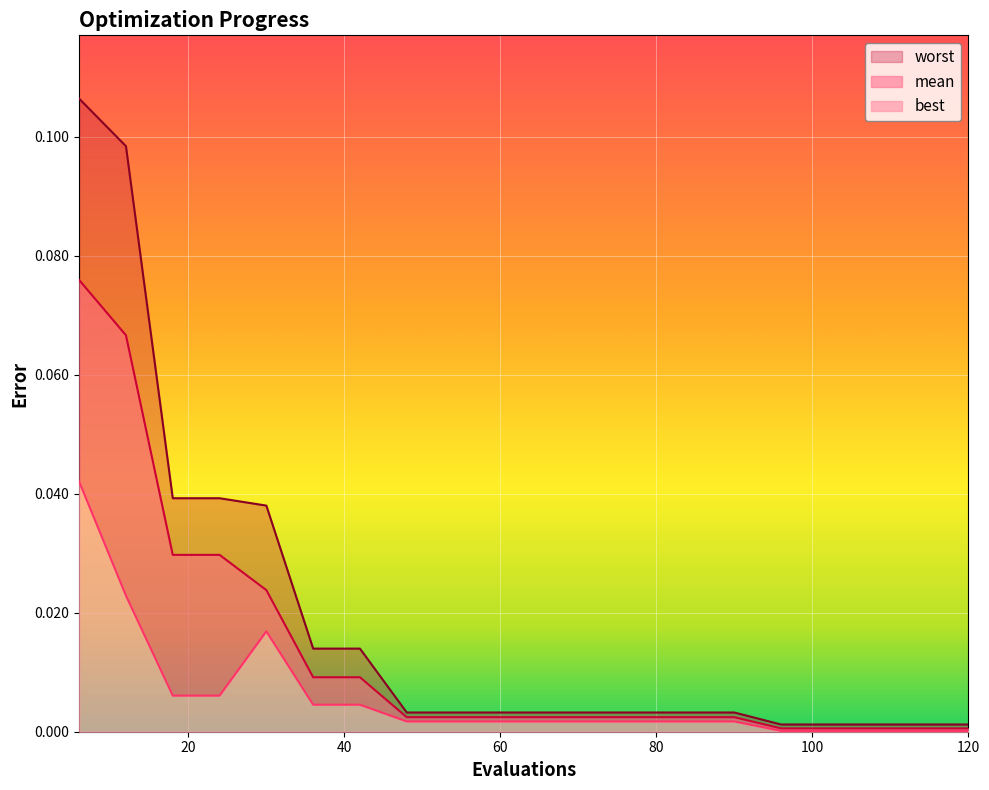

Is it true that worst equals 0.0 at 54?

False